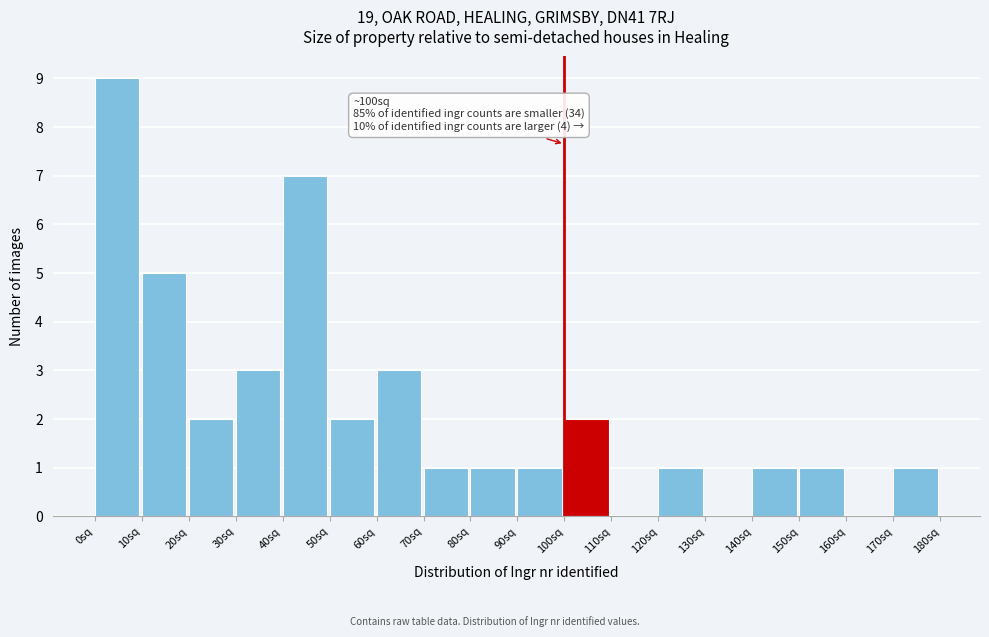

Over which range of the x-axis is the bar tallest?

0 to 10